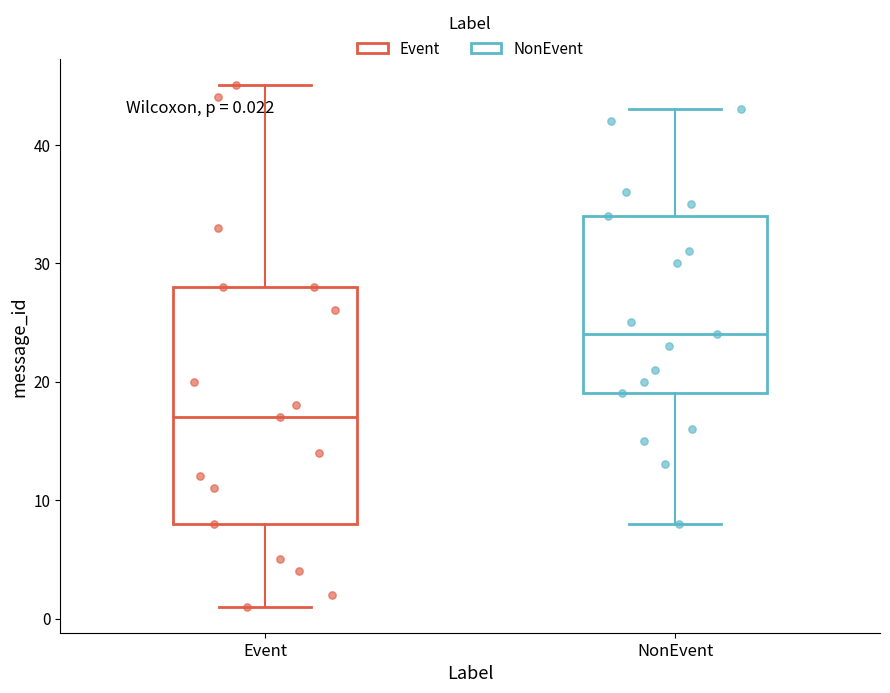

Which box's median line is the highest?

NonEvent